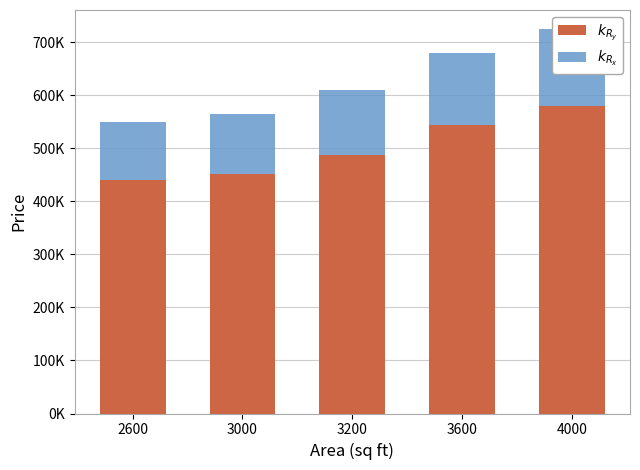

How many bars are there in total?

10